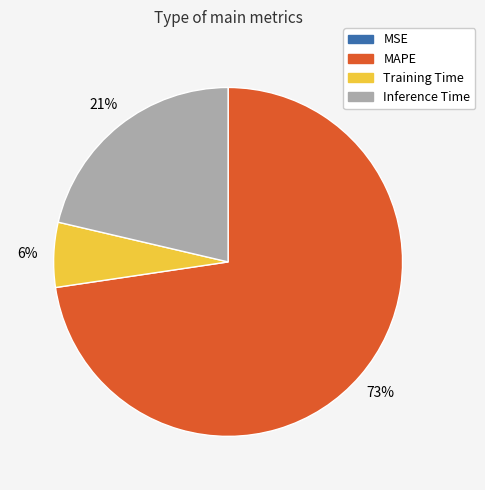

Does Training Time account for over 50% of the chart?

No